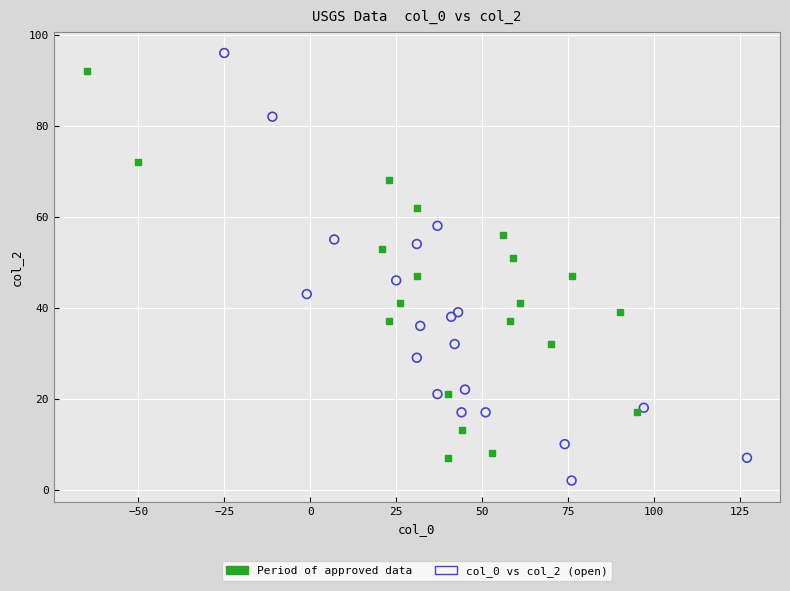

Which series contains the lowest Y value?

col_0 vs col_2 (open)